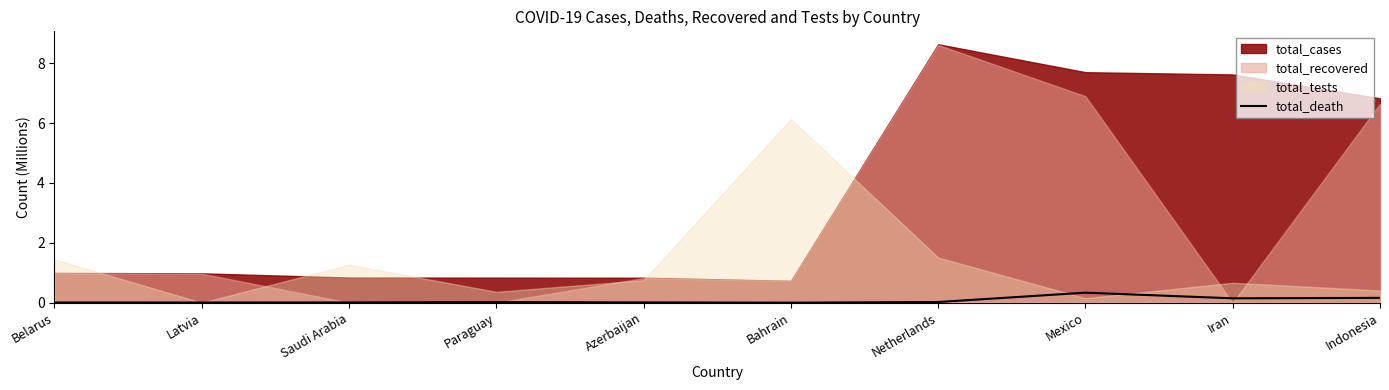

How many interior local valleys (lower than both neighbors) does the data have?

3